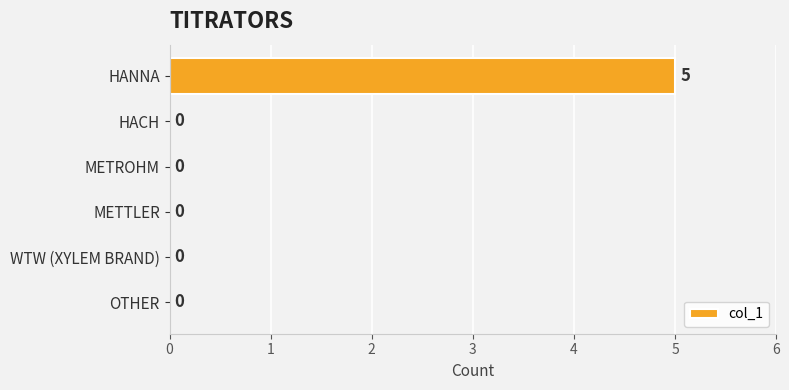

How many values are above zero?

1